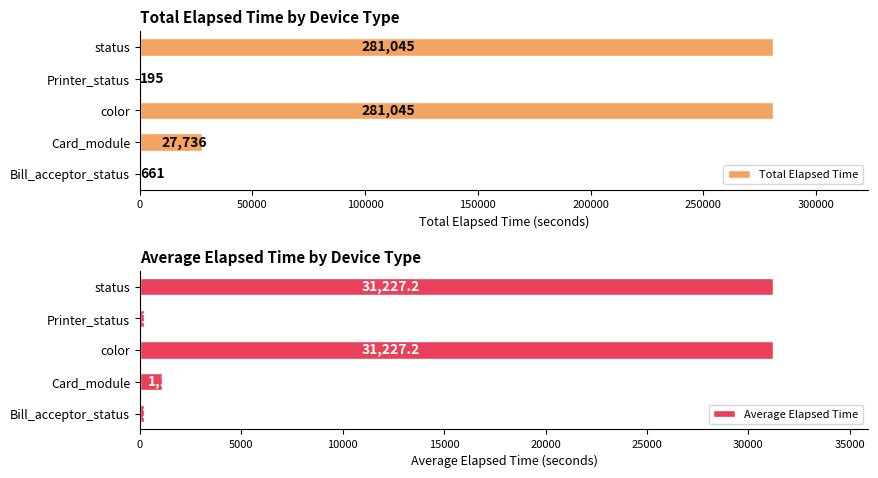

What is the sum of the Total Elapsed Time values at color and Card_module?

308781